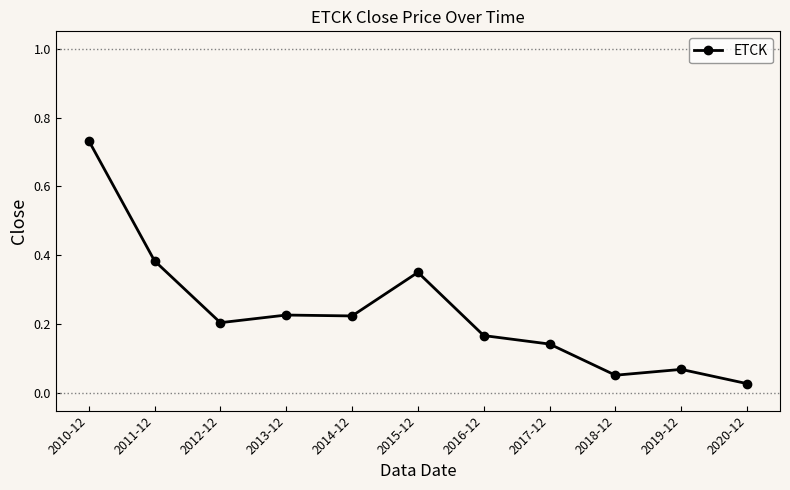

At which category does the chart reach its minimum across all series?

2020-12